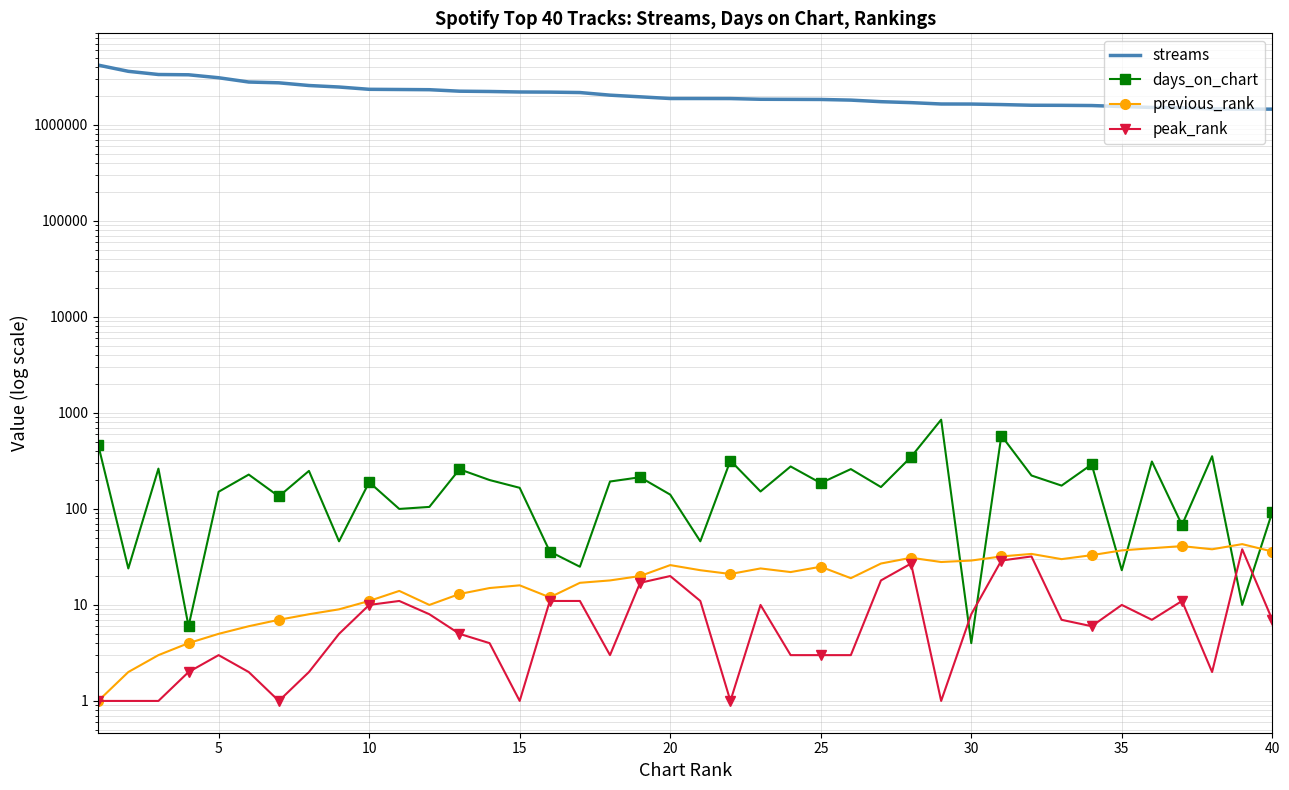

Reading right to left, list all the values displayed in this chart.

streams: 1460981	1463886	1472967	1508064	1522155	1555779	1593269	1601186	1604321	1630863	1650873	1653338	1708272	1747754	1814823	1843095	1847598	1851429	1883634	1885307	1885491	1964218	2043927	2176257	2198213	2205048	2231641	2247509	2329624	2340722	2351432	2484552	2575738	2747581	2800360	3102693	3331734	3354011	3620282	4200388
days_on_chart: 93	10	354	68	312	23	291	175	223	581	4	851	348	169	260	186	277	152	319	46	141	214	193	25	36	166	200	259	105	100	190	46	249	135	228	151	6	263	24	464
previous_rank: 36	43	38	41	39	37	33	30	34	32	29	28	31	27	19	25	22	24	21	23	26	20	18	17	12	16	15	13	10	14	11	9	8	7	6	5	4	3	2	1
peak_rank: 7	38	2	11	7	10	6	7	32	29	8	1	27	18	3	3	3	10	1	11	20	17	3	11	11	1	4	5	8	11	10	5	2	1	2	3	2	1	1	1